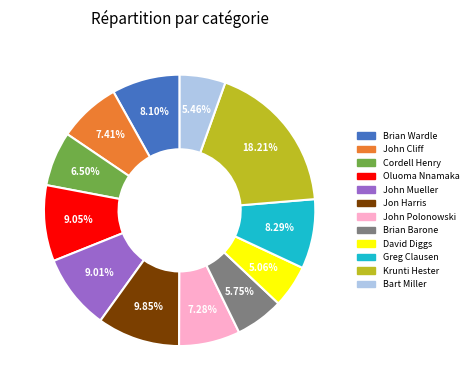

To the nearest percent, what percentage of the pie is Oluoma Nnamaka?

9%